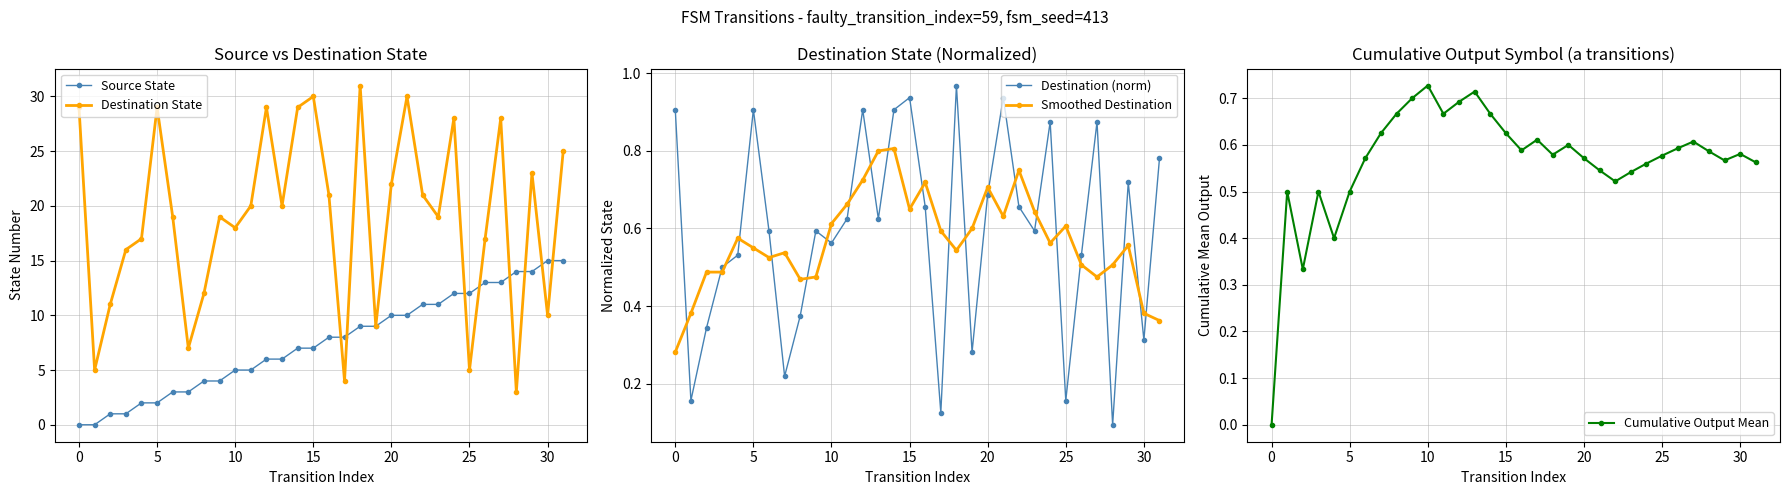

At which category does Destination (norm) reach its first local peak?

5